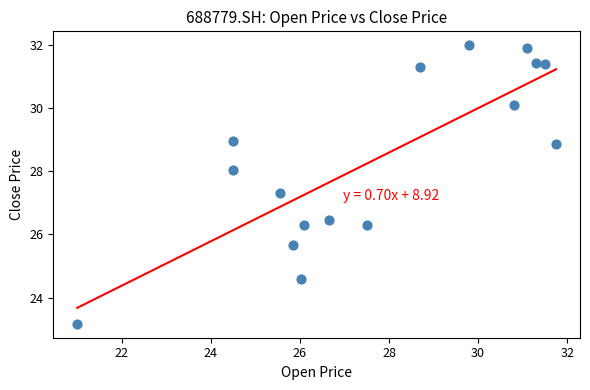

What Y value in the scatter plot is closest to 27?

27.3